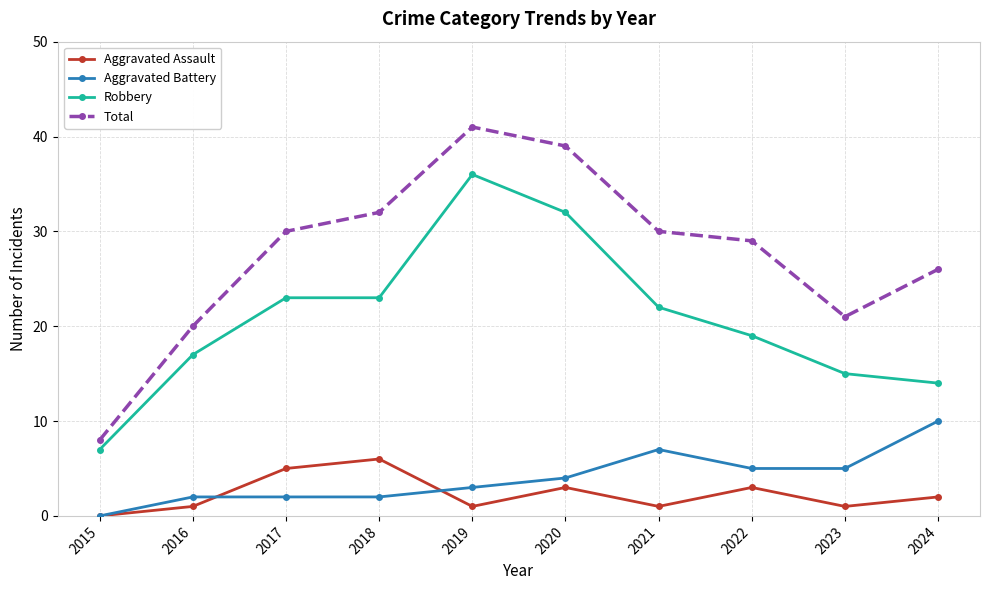

Which series has the widest spread of values?

Total